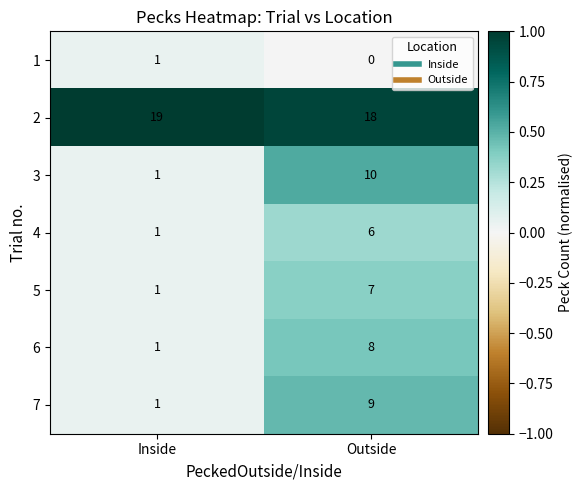

Between Inside and Outside, which series saw the biggest shift?

3